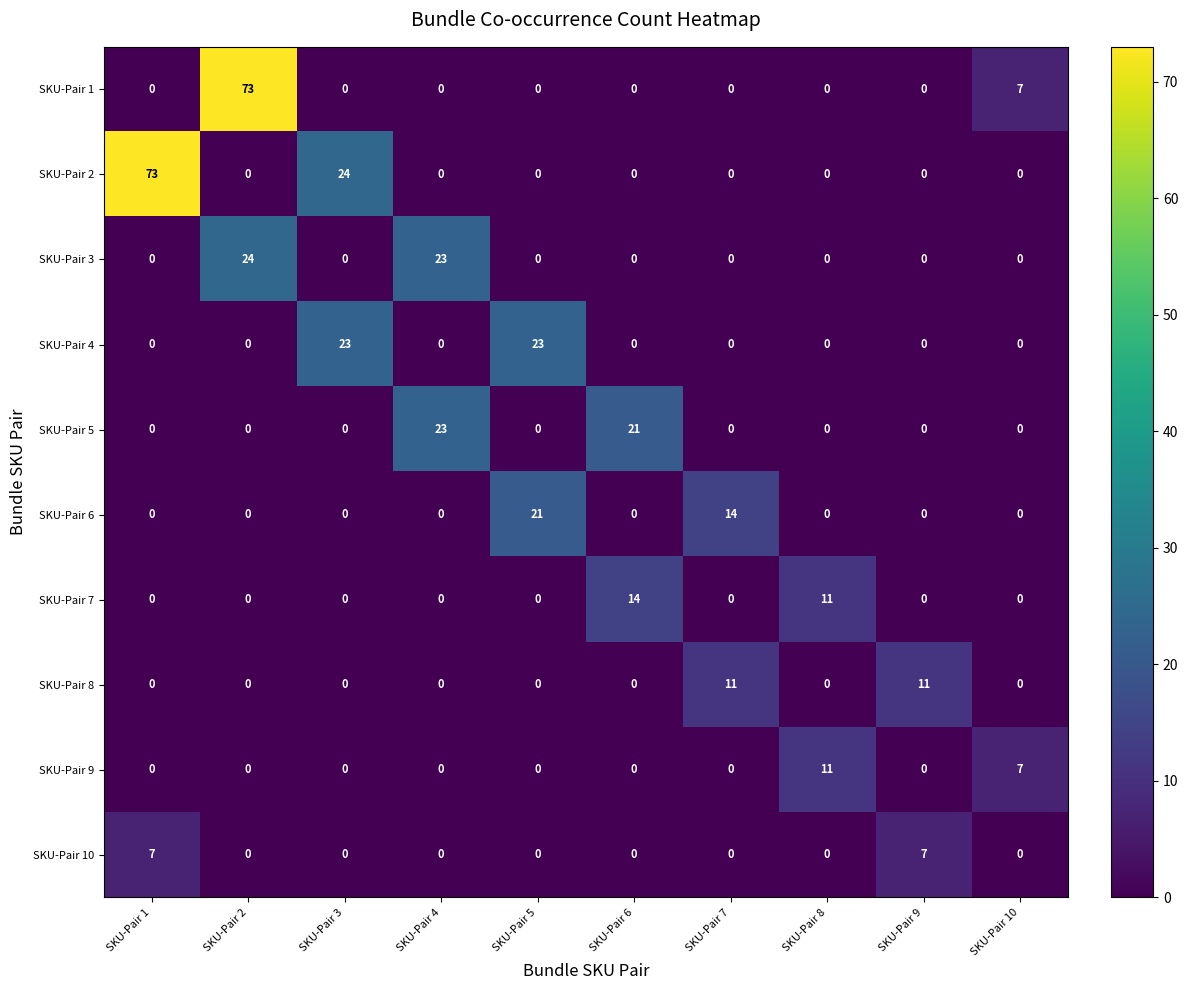

Which series changed the most between SKU-Pair 3 and SKU-Pair 5?

SKU-Pair 2